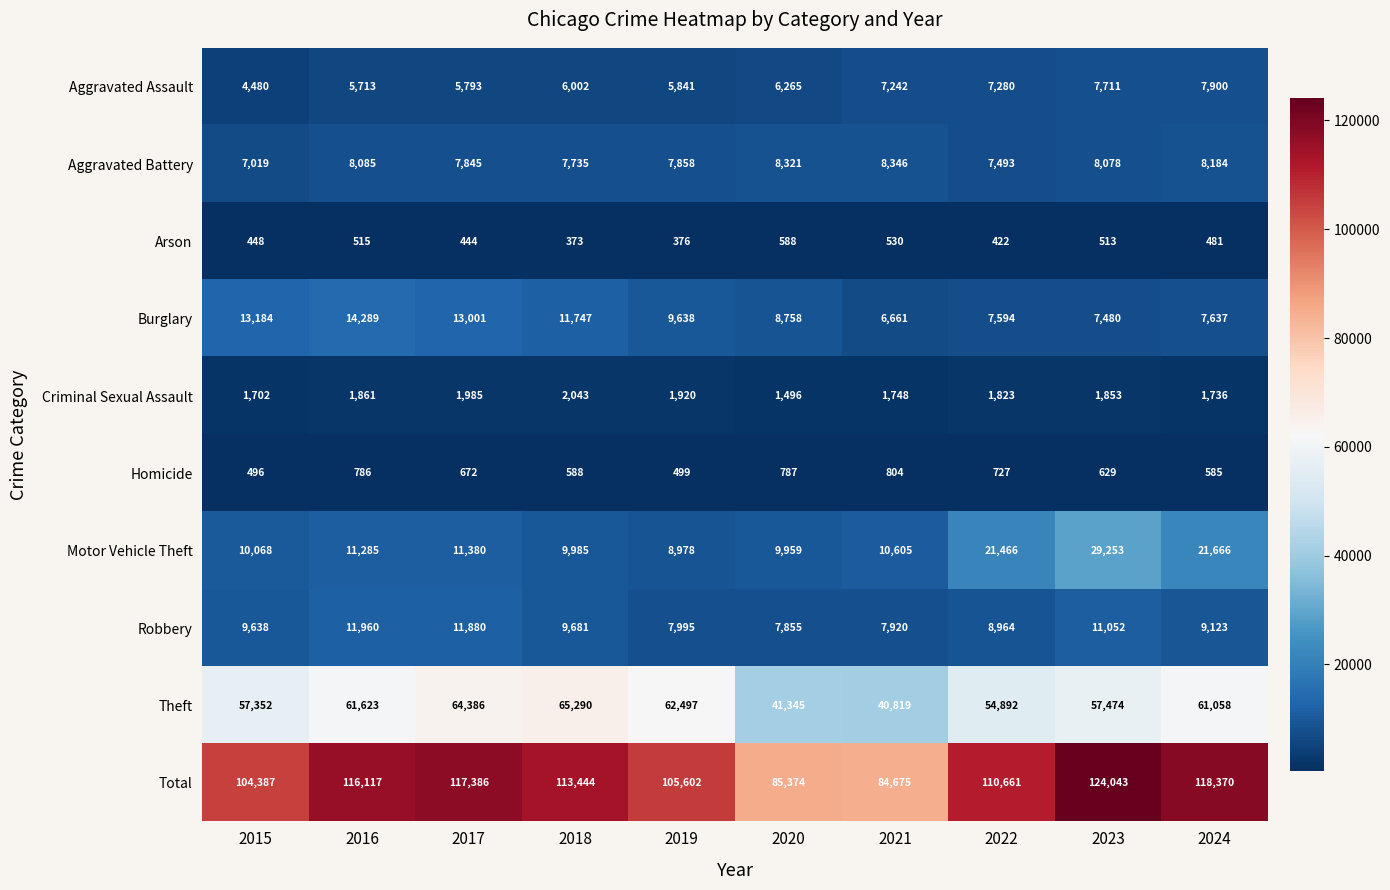

What is the difference between the Arson values at 2016 and 2021?

15